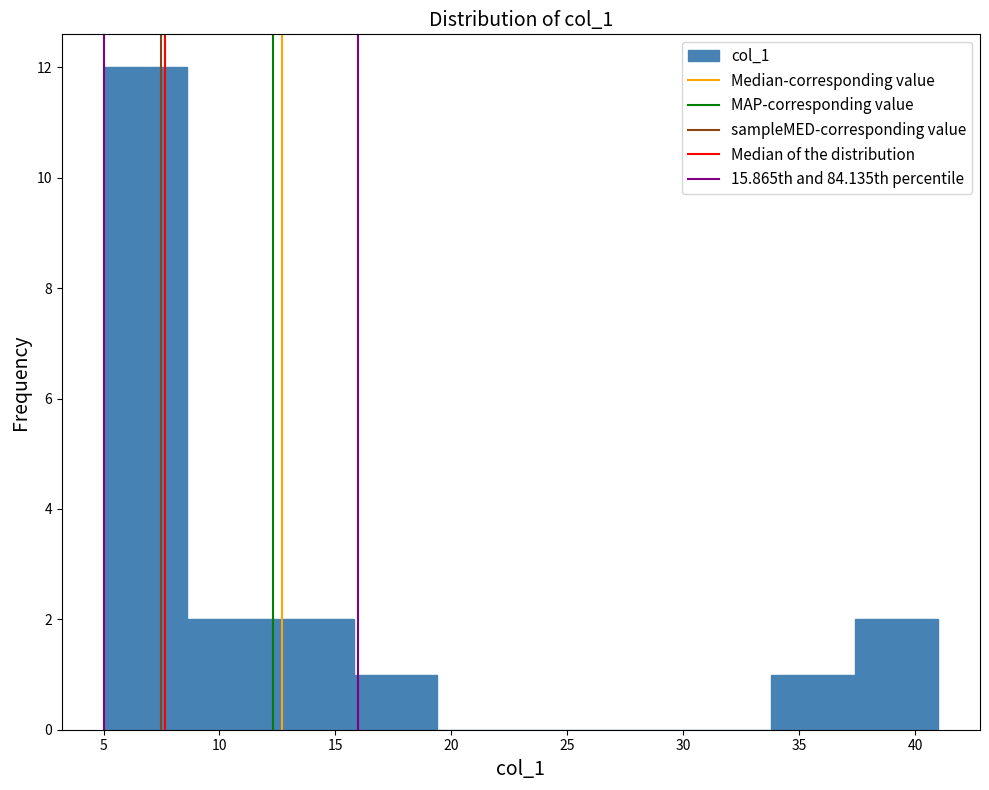

Over which range of the x-axis is the bar tallest?

5.0 to 8.6